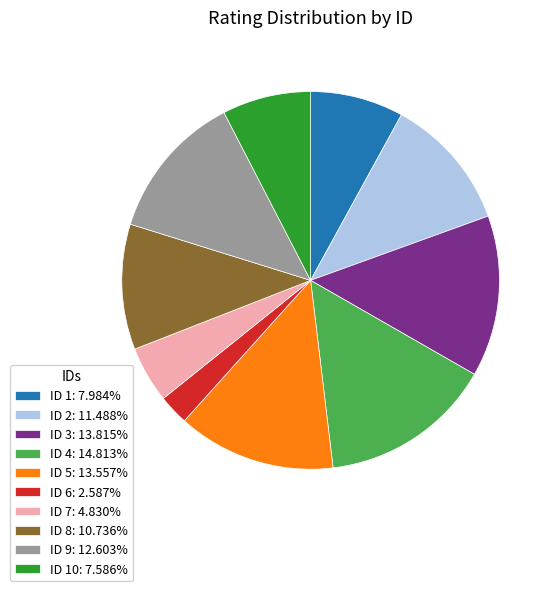

How many segments does this pie chart have?

10